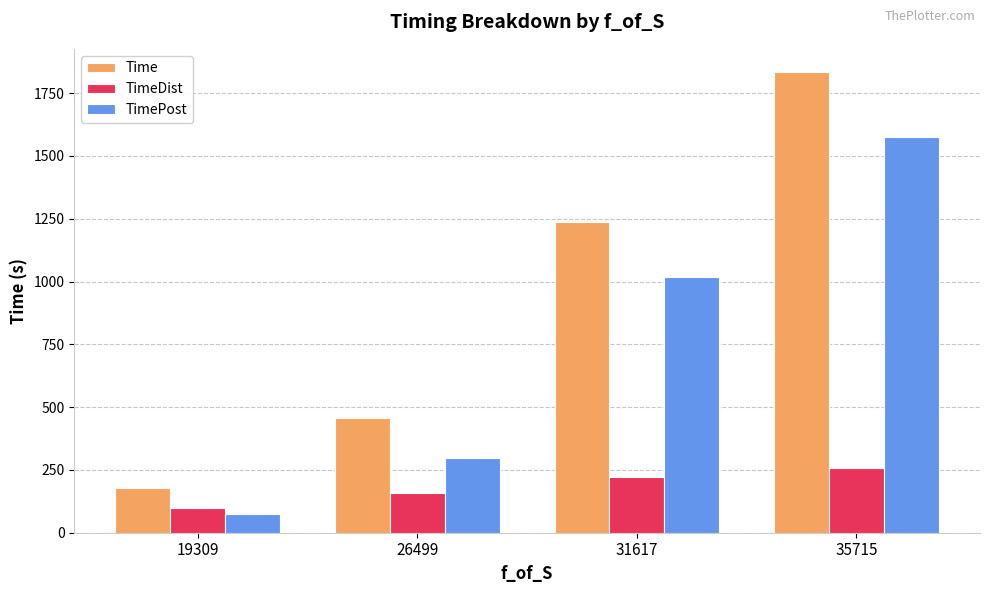

Count the number of categories in the chart.

4